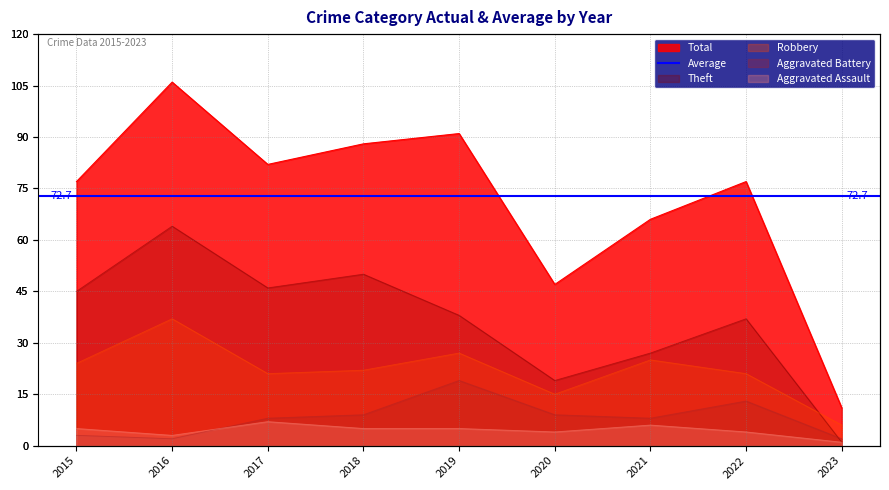

True or false: Total and Robbery cross at least once.

False